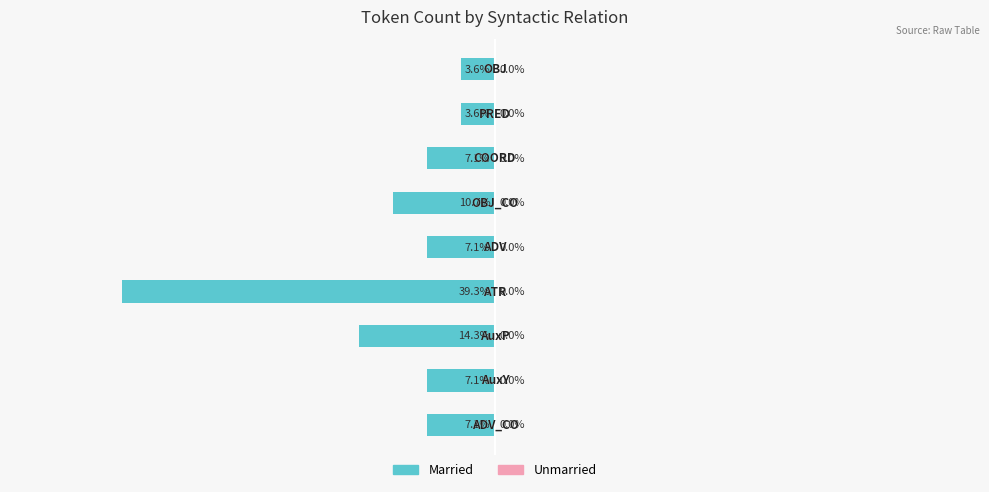

Are the bars horizontal?

Yes